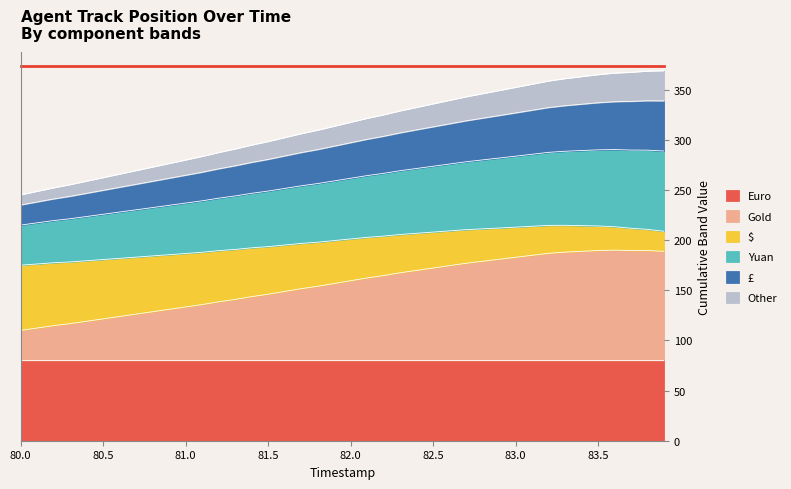

What is the label of the 8th point from the right?

83.2